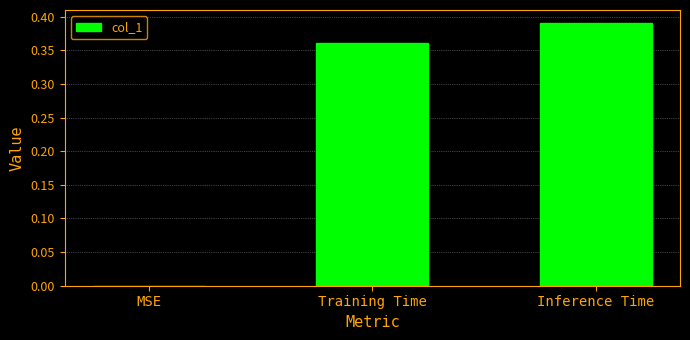

At which category does the chart reach its peak across all series?

Inference Time